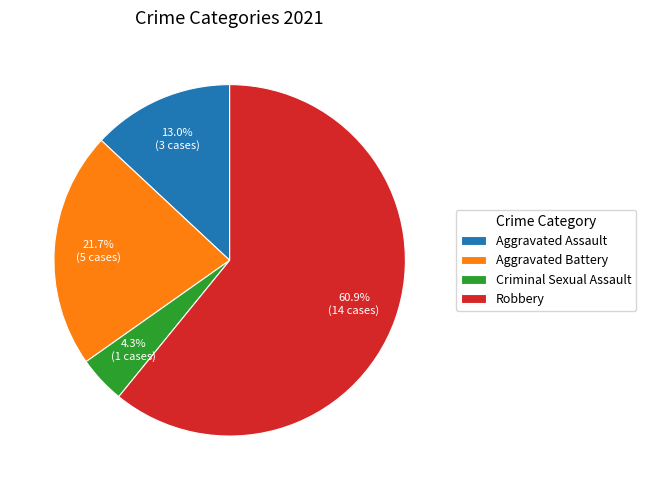

What percentage is NOT represented by Criminal Sexual Assault?

95.7%